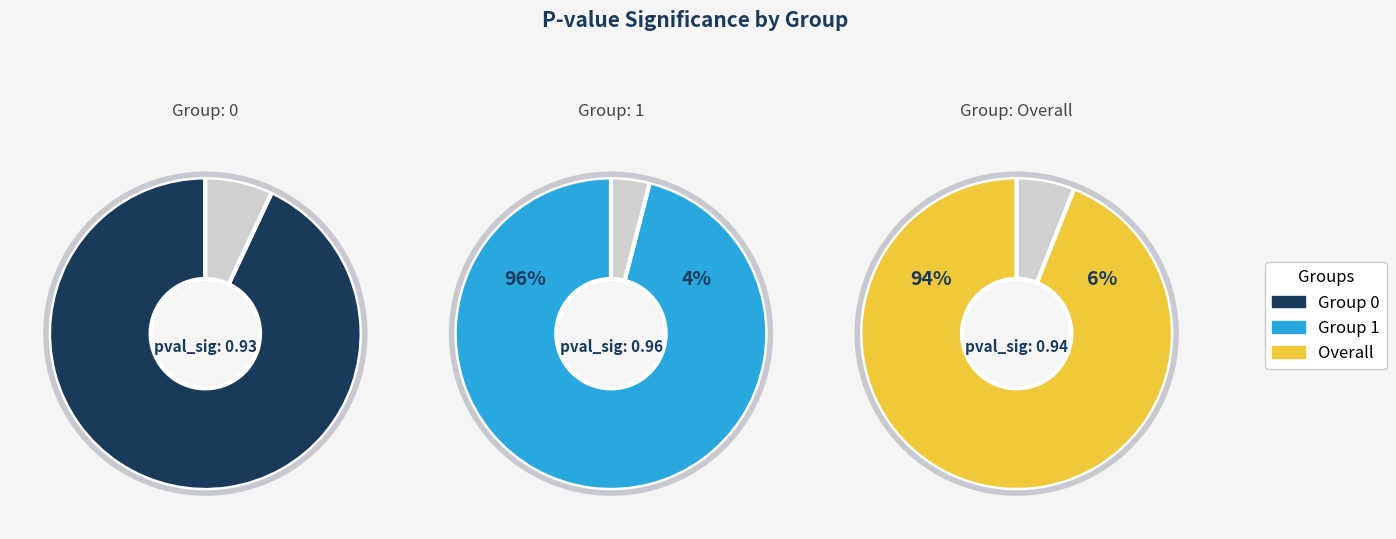

True or false: 0 accounts for 20% of the total.

False